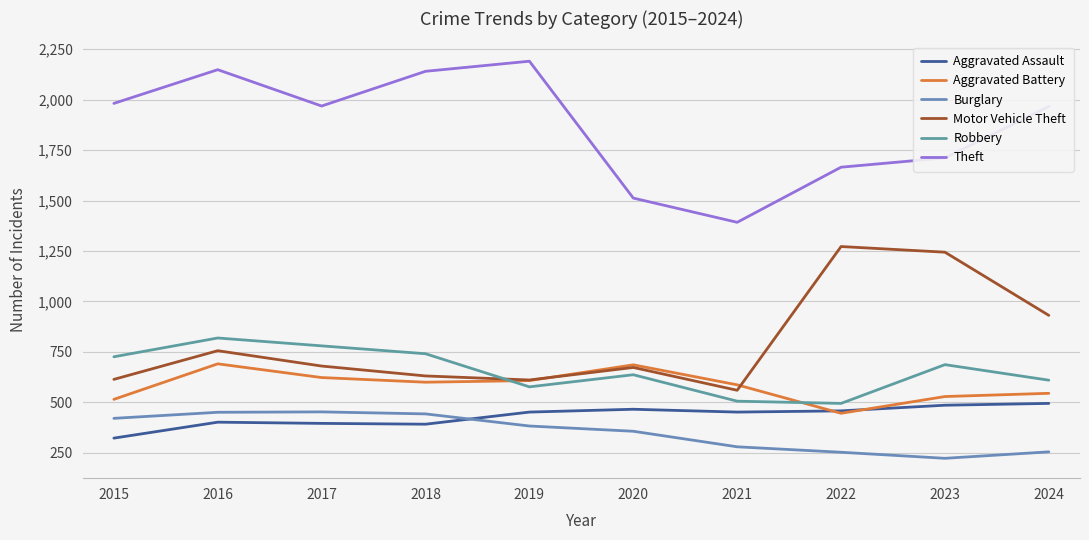

What is the value of the Aggravated Battery point at the 9th from the left?

529